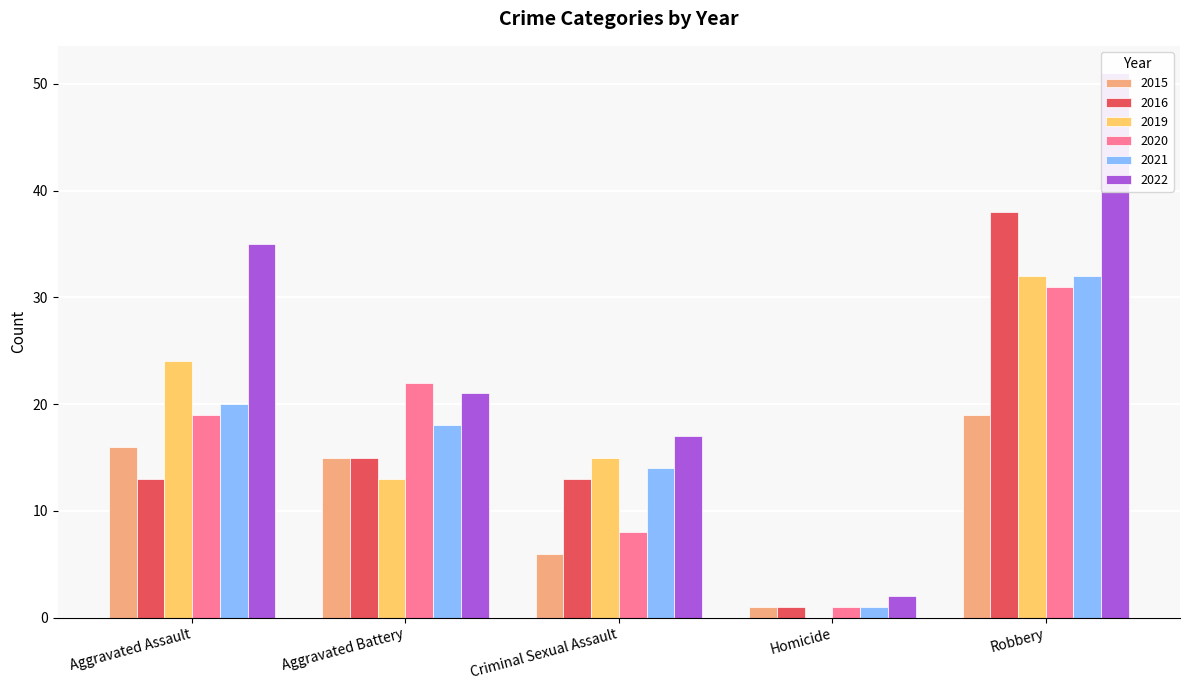

How many data points does each series have?

5